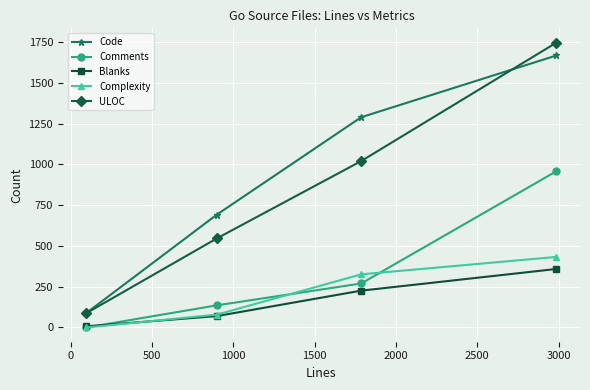

Which series has the largest total across all categories?

Code